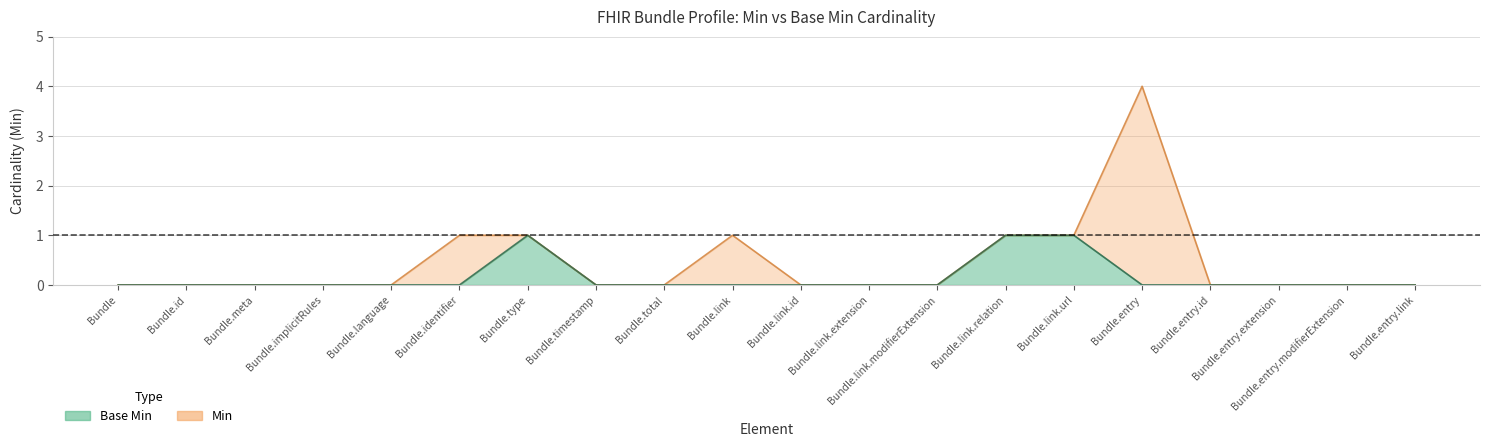

How many interior local peaks does the Base Min series have?

1